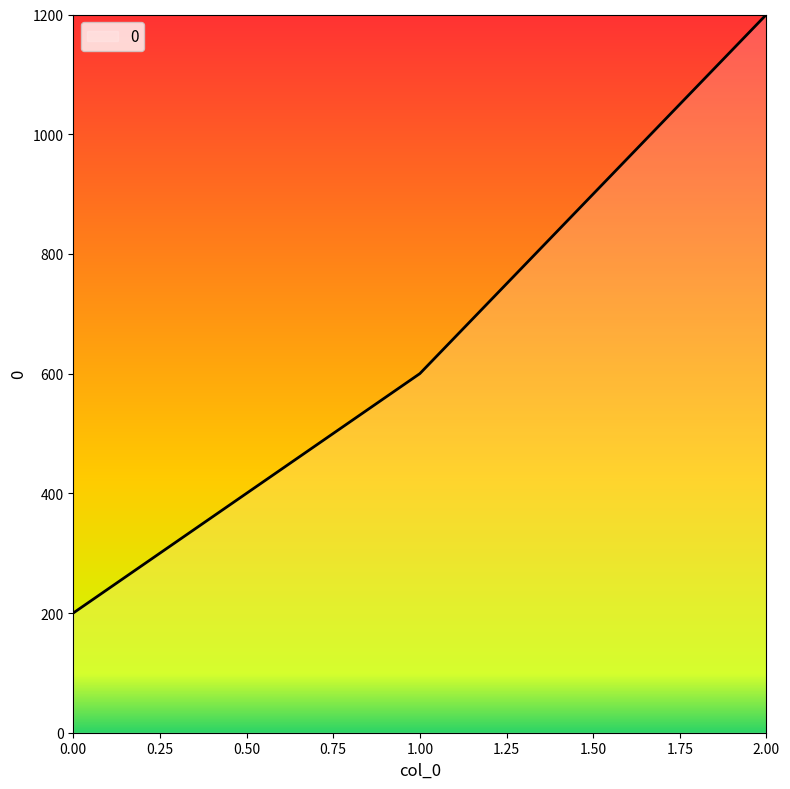

Which category has the highest value across all series?

2.00